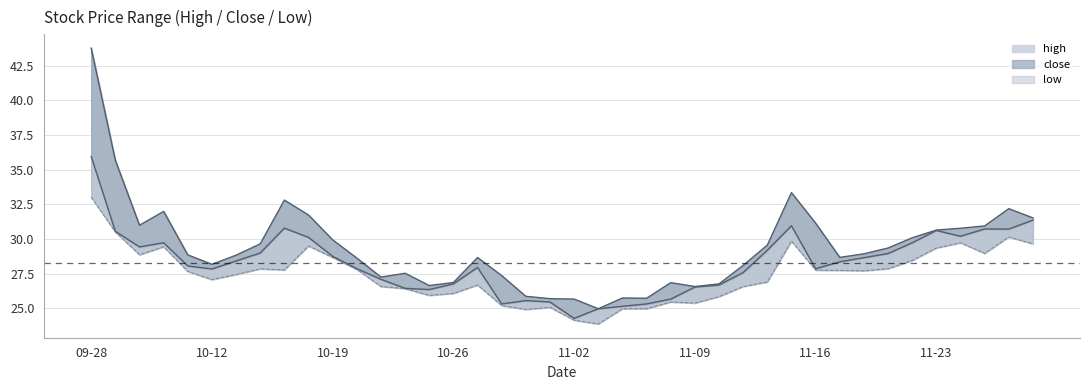

What is the spread (max minus min) of values at 2021-11-12?

2.7